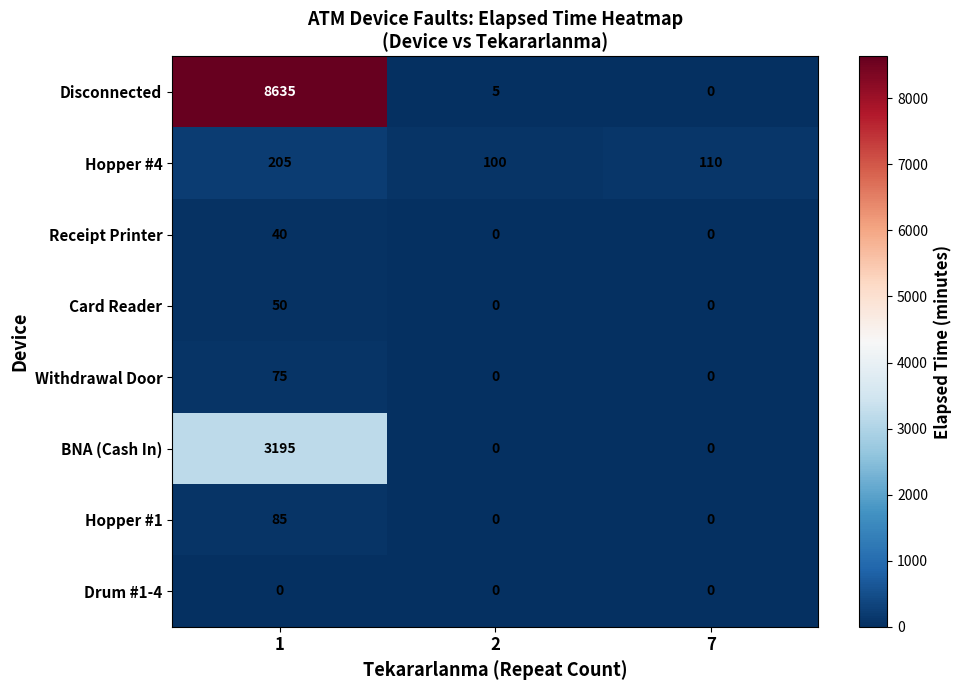

Count the Receipt Printer values in the range 0 to 40.

3